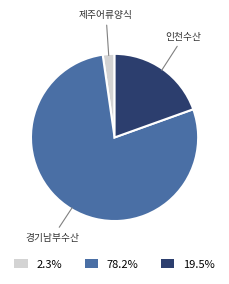

Which has a higher value, 제주어류양식 or 경기남부수산?

경기남부수산